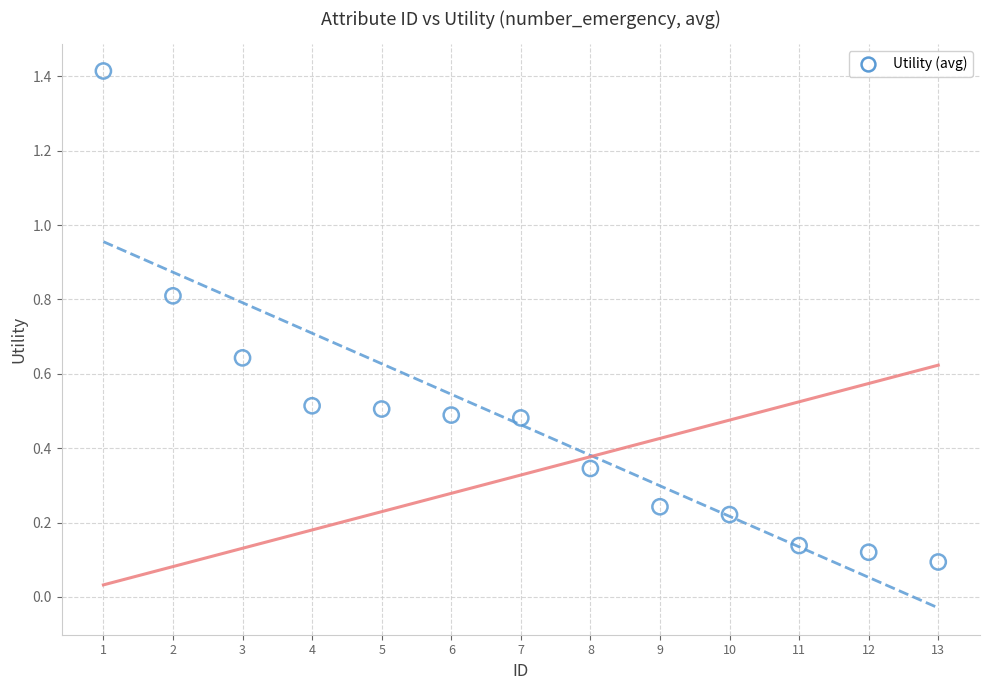

What is the range of Y values (max minus min)?

1.3